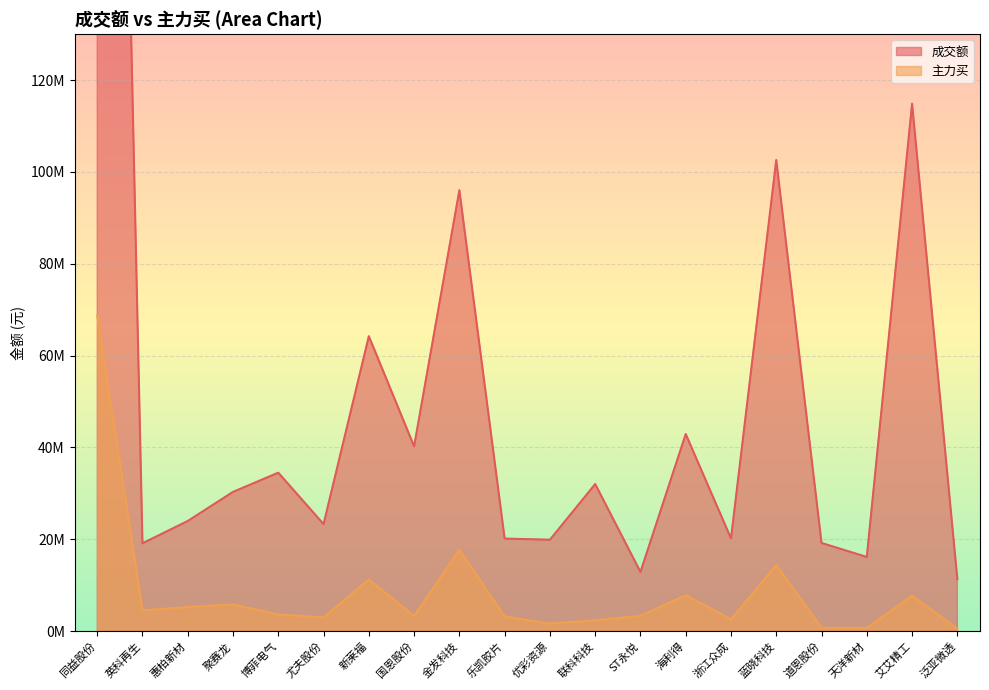

How many values in the 主力买 series exceed 3650183?

9